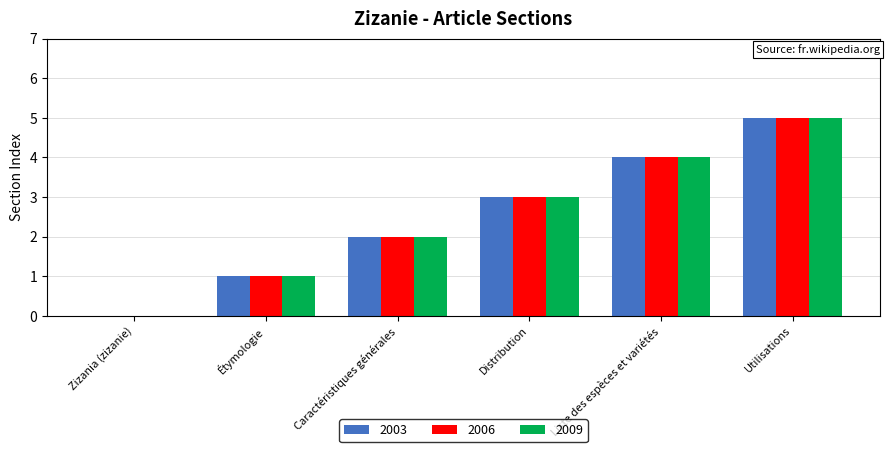

What is the total value across all series at Utilisations?

15